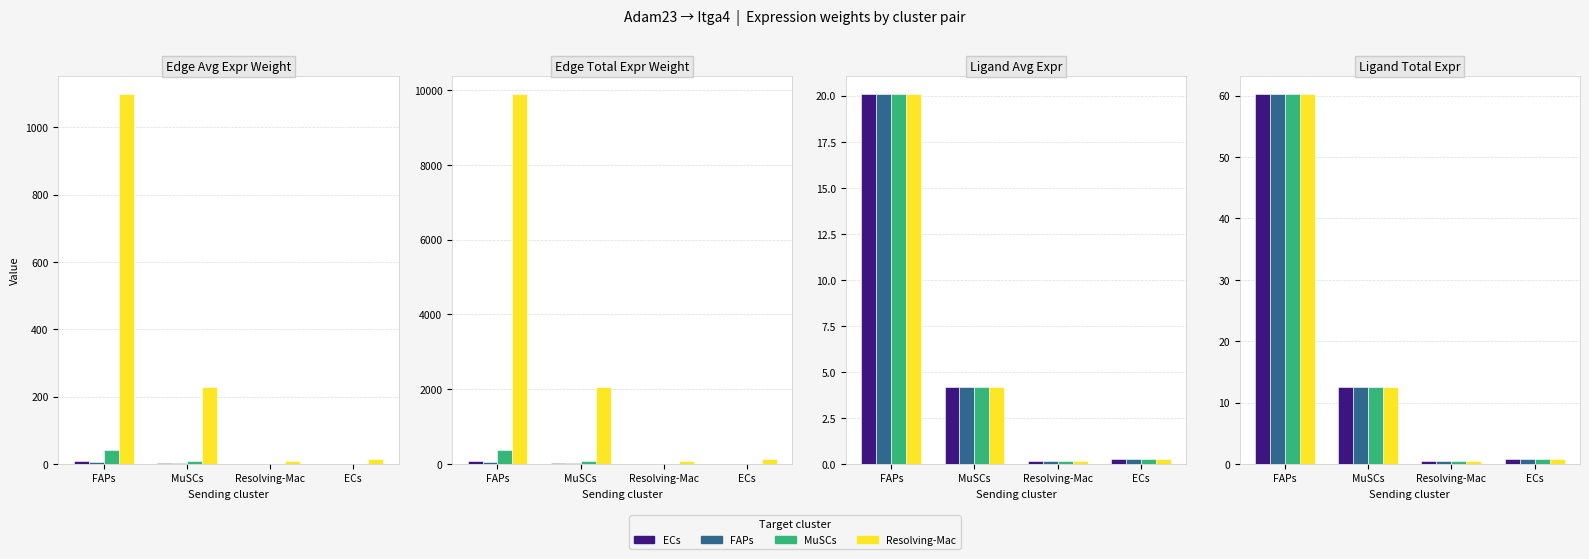

Which series changed the most between MuSCs and ECs?

ECs